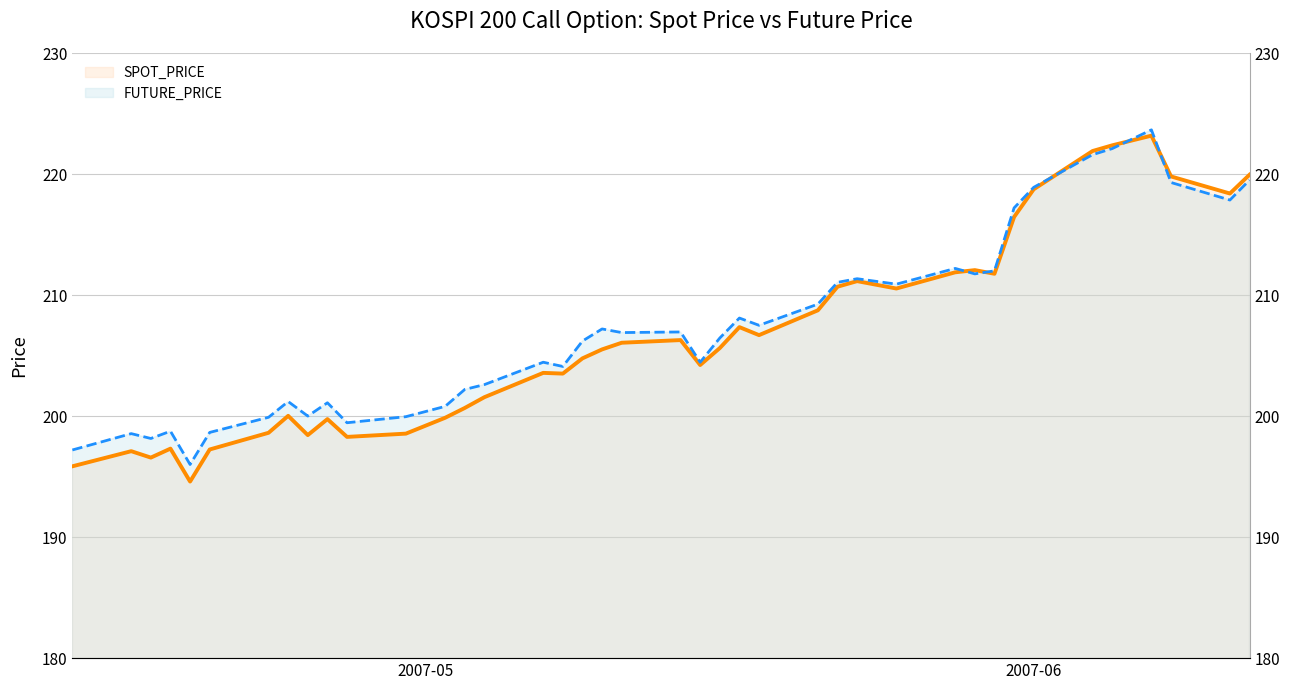

Which series has the largest total across all categories?

FUTURE_PRICE (line)